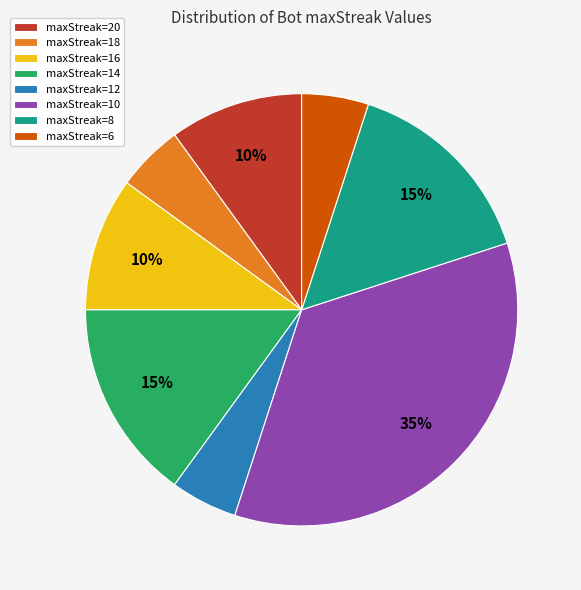

To the nearest percent, what portion does maxStreak=14 represent?

15%